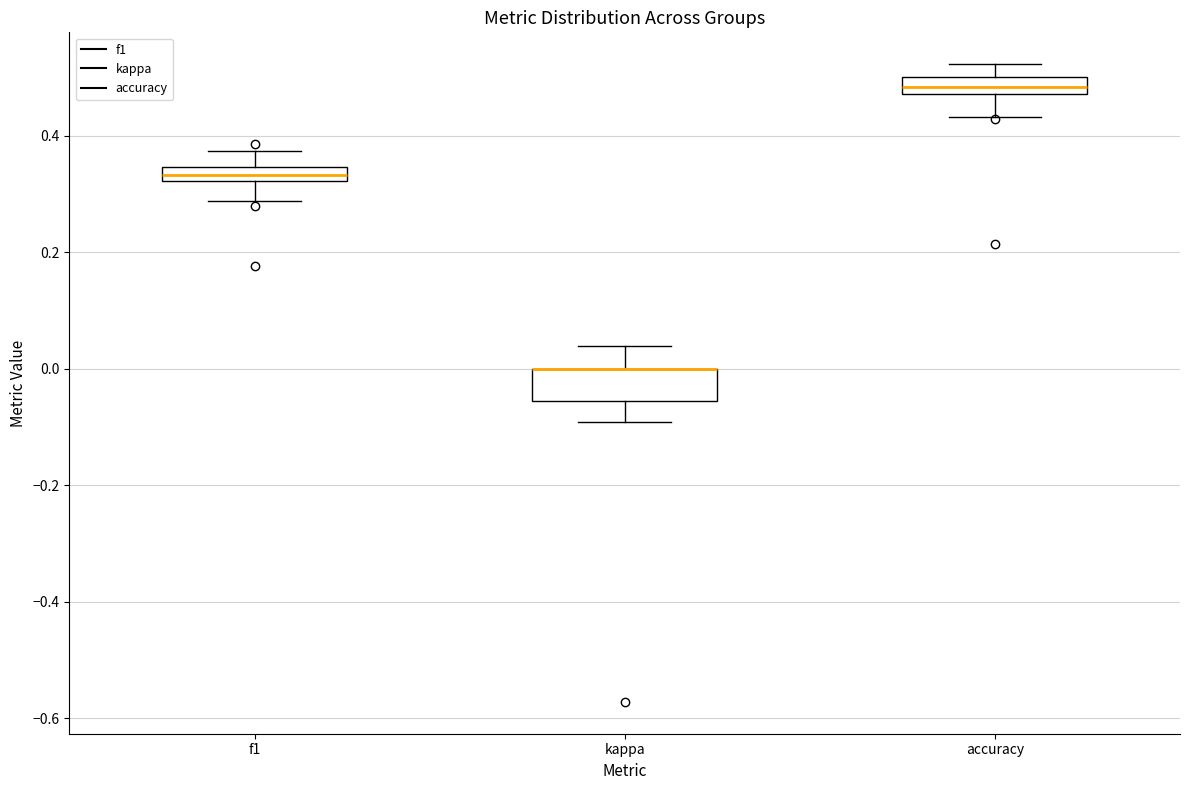

Where is the lower edge of the box for kappa on the y-axis? The values are not printed on the chart, so give them approximately, as read against the axis.

-0.06